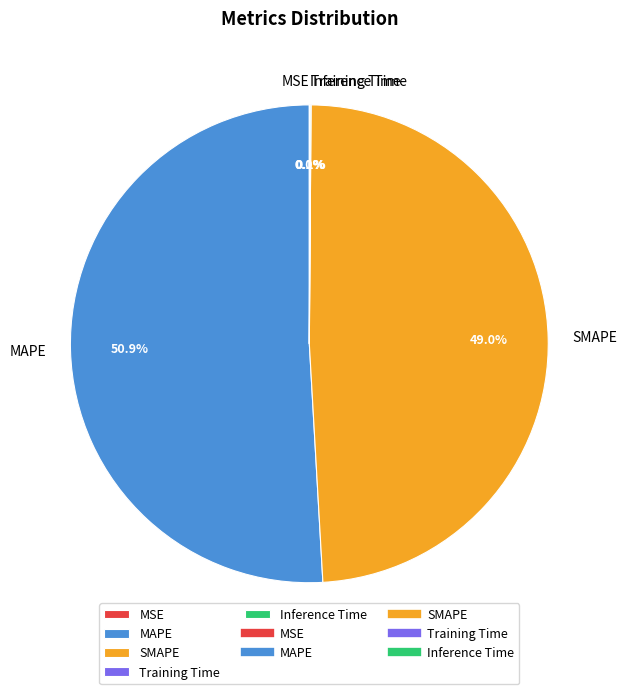

Is there any slice that represents more than half of the pie?

Yes